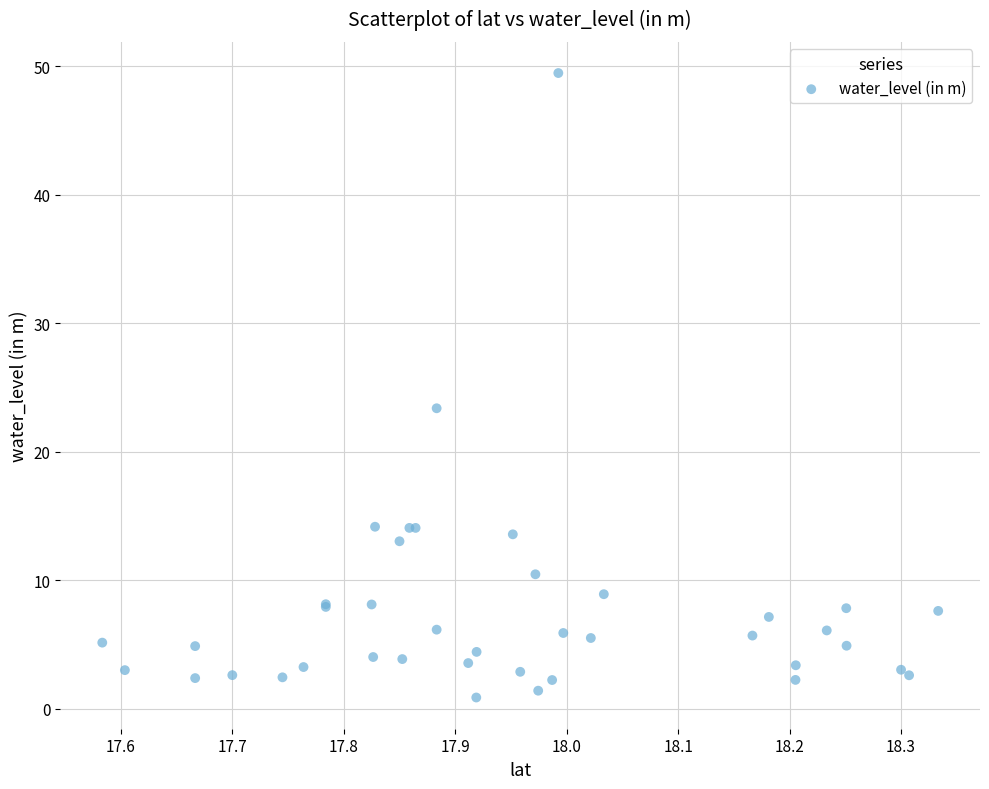

What Y value in the scatter plot is closest to 25?

23.4